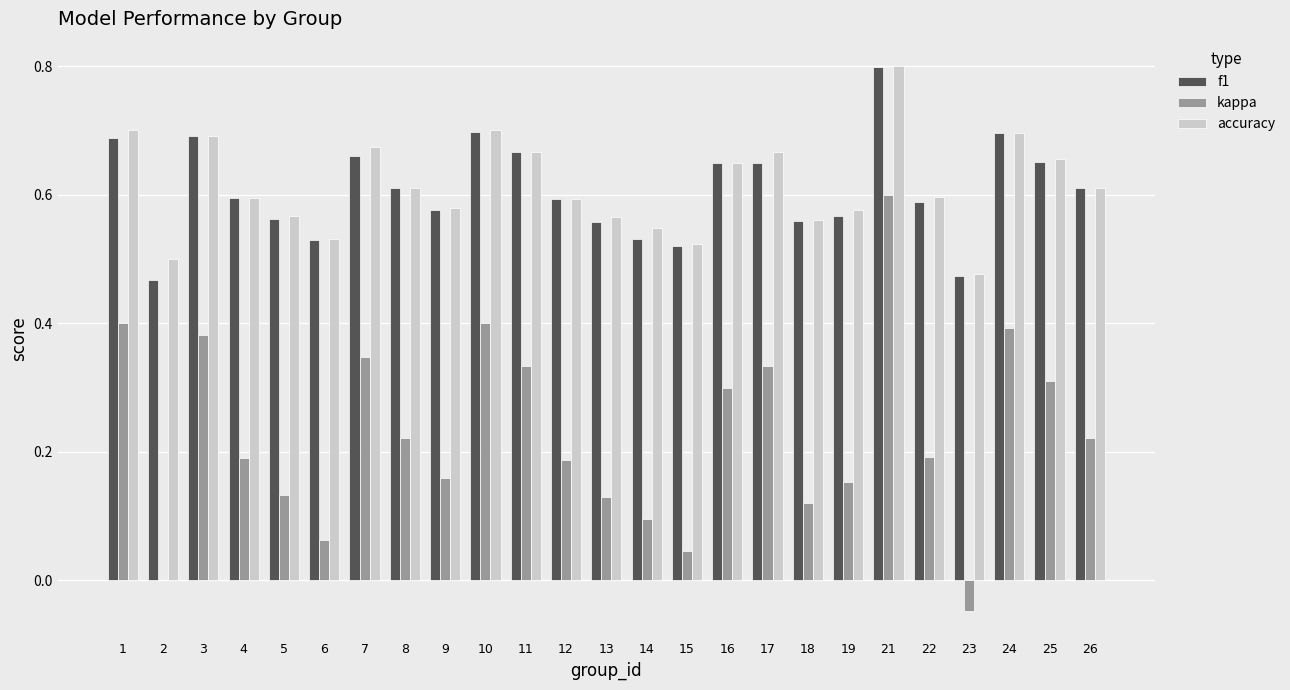

What is the total value across all series at 13?

1.3